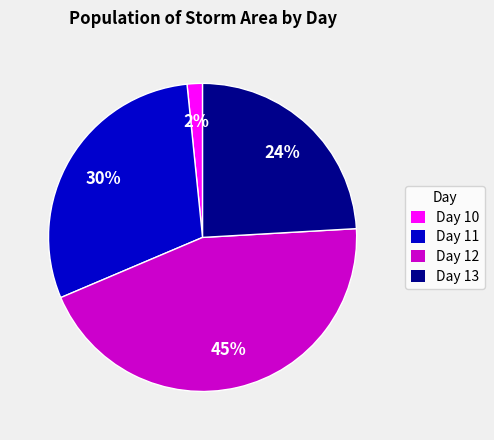

To the nearest percent, what is the difference between the largest and smallest slice percentages?

43%